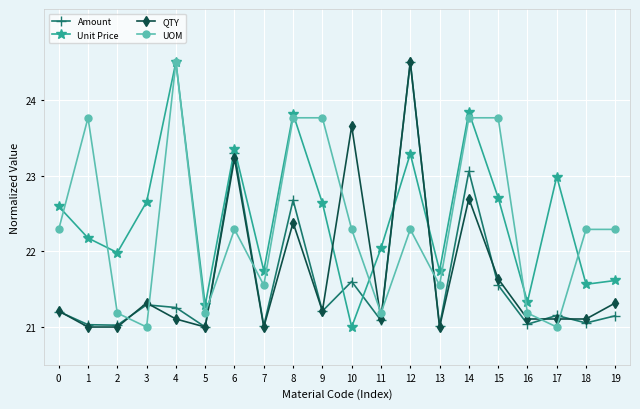

What is the difference between the maximum and minimum values in the Unit Price series?

3.5